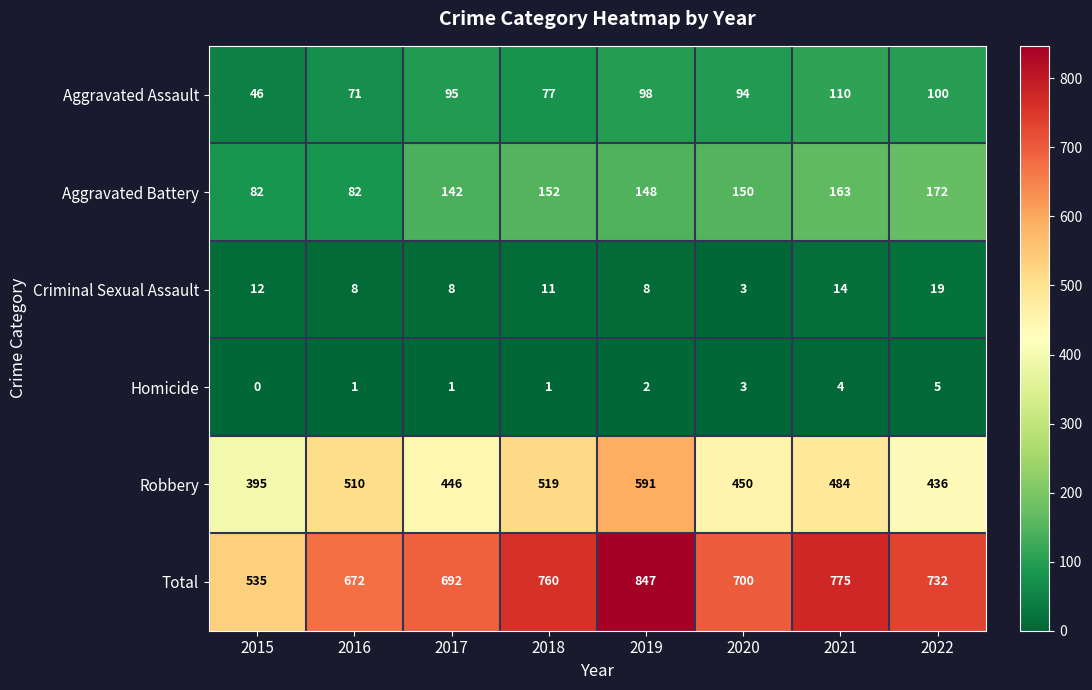

Which series has the largest total across all categories?

Total